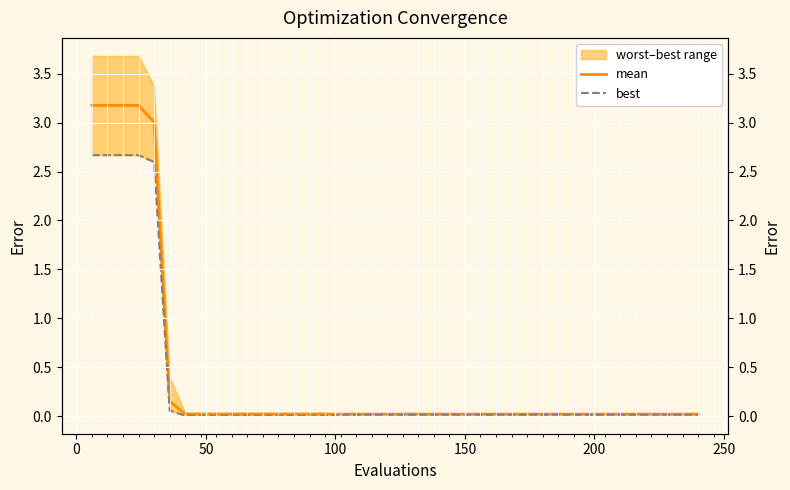

Reading right to left, extract all data points from this chart.

mean: 0.0	0.0	0.0	0.0	0.0	0.0	0.0	0.0	0.0	0.0	0.0	0.0	0.0	0.0	0.0	0.0	0.0	0.0	0.0	0.0	0.0	0.0	0.0	0.0	0.0	0.0	0.0	0.0	0.0	0.0	0.0	0.0	0.0	0.0	0.2	3.0	3.2	3.2	3.2	3.2
best: 0.0	0.0	0.0	0.0	0.0	0.0	0.0	0.0	0.0	0.0	0.0	0.0	0.0	0.0	0.0	0.0	0.0	0.0	0.0	0.0	0.0	0.0	0.0	0.0	0.0	0.0	0.0	0.0	0.0	0.0	0.0	0.0	0.0	0.0	0.1	2.6	2.7	2.7	2.7	2.7